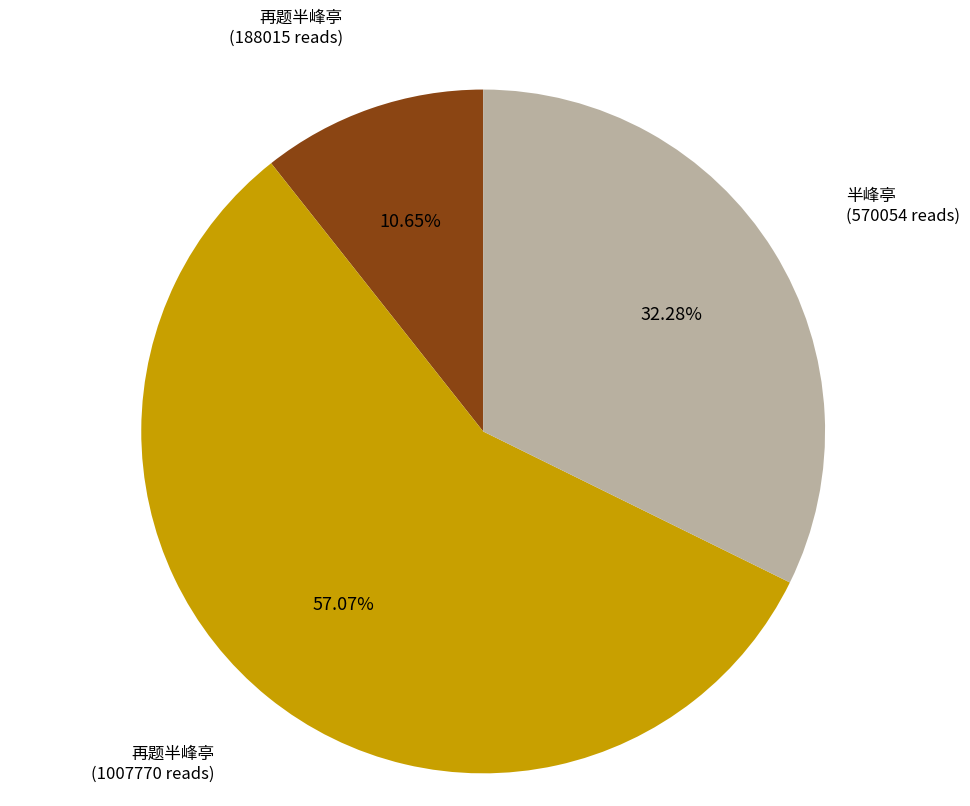

How many slices are in this pie chart?

3